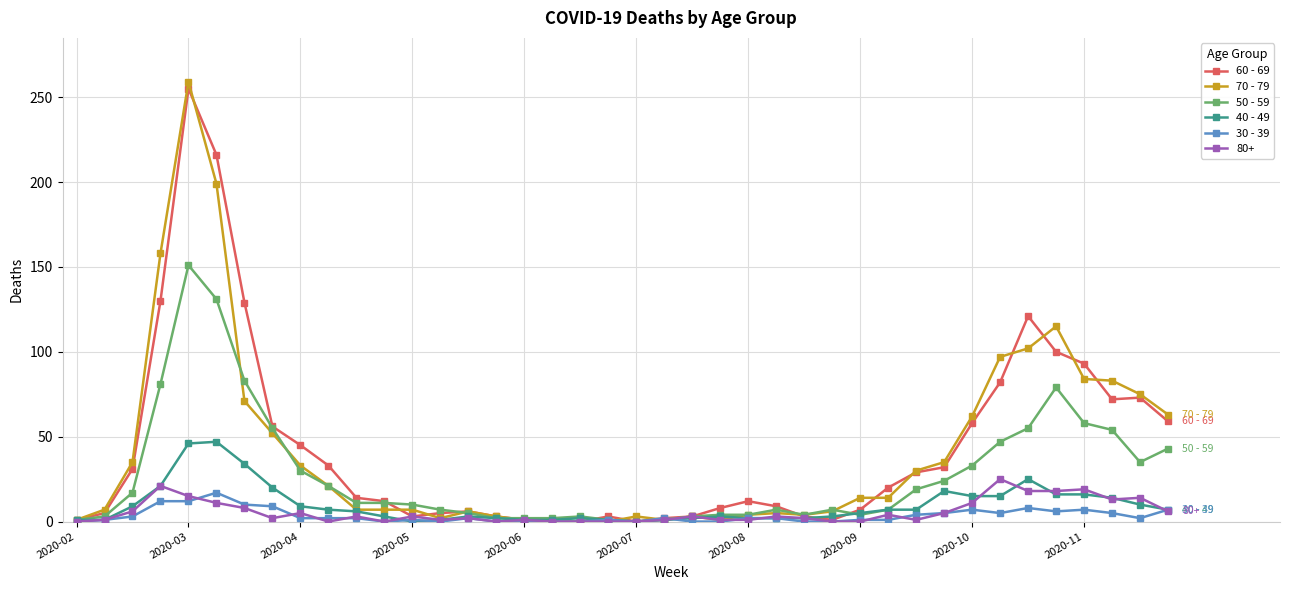

True or false: 60 - 69 has more than 1 interior local peaks.

True